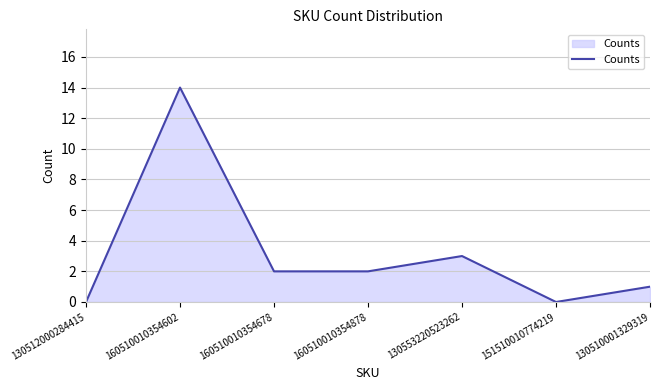

Reading right to left, extract all data points from this chart.

130510001329319=1	151510010774219=0	130553220523262=3	160510010354878=2	160510010354678=2	160510010354602=14	130512000284415=0